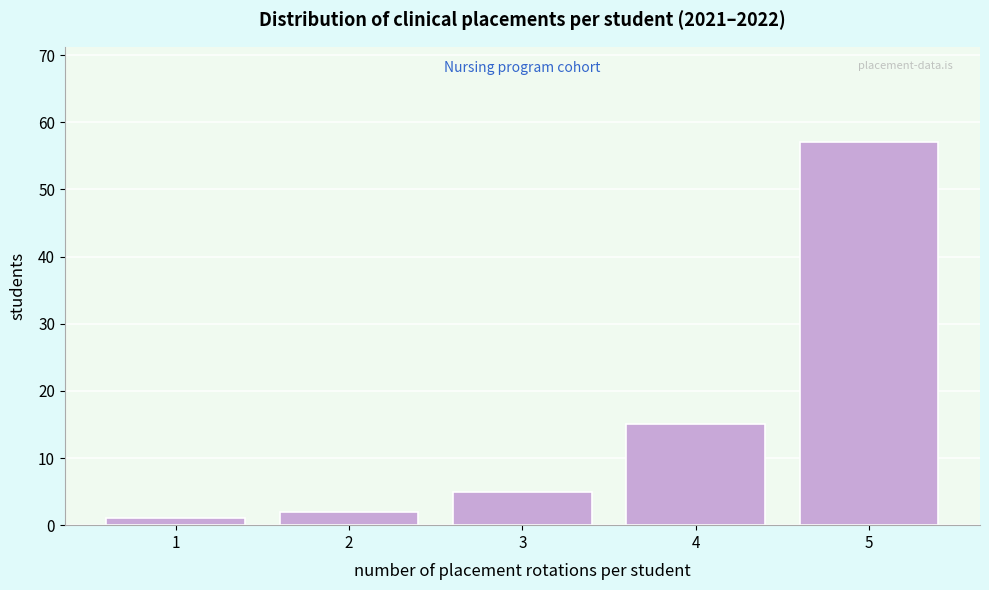

Reading right to left, extract all data points from this chart.

57	15	5	2	1